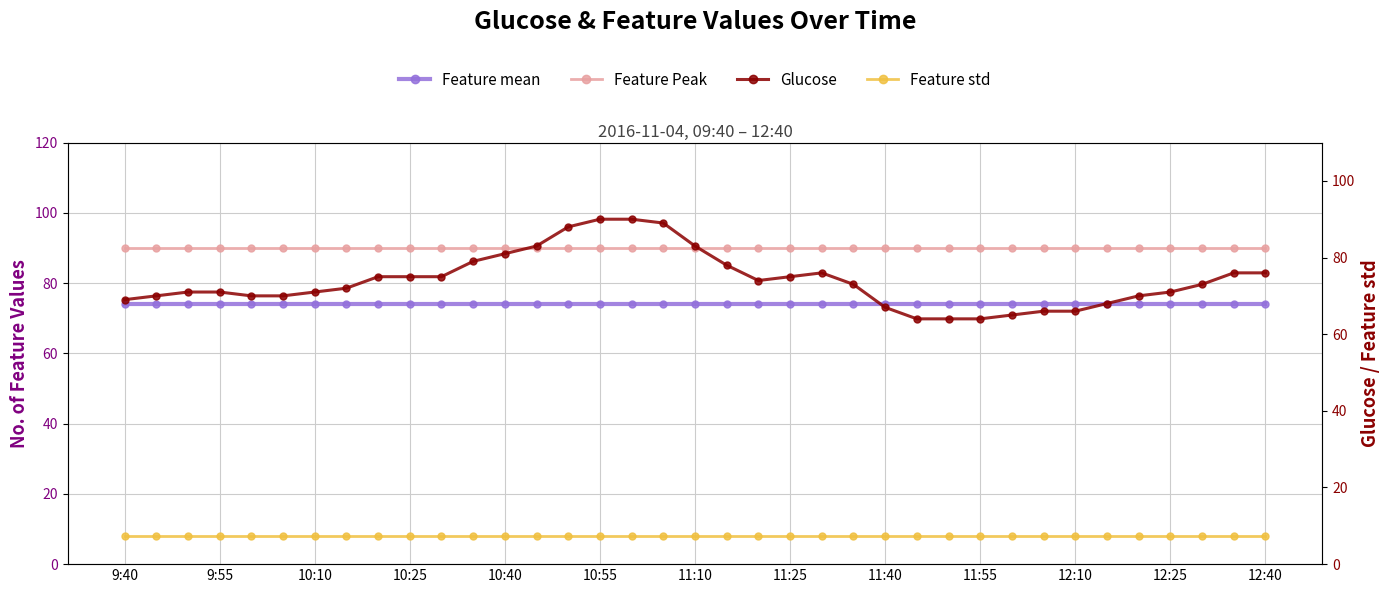

Between 15 and 32, which series saw the biggest shift?

Glucose